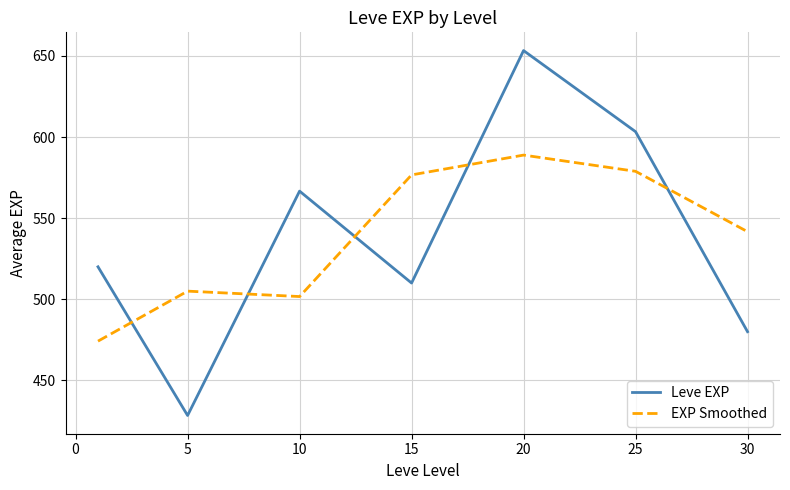

How many interior local peaks does the EXP Smoothed series have?

2